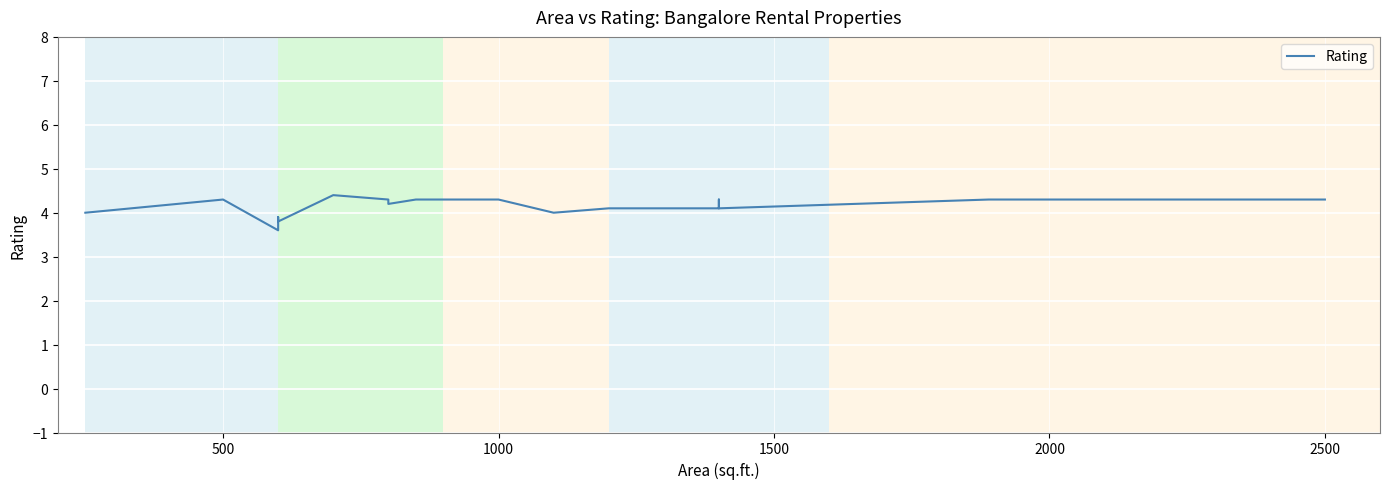

What is the value of the 1st point from the left?

4.0